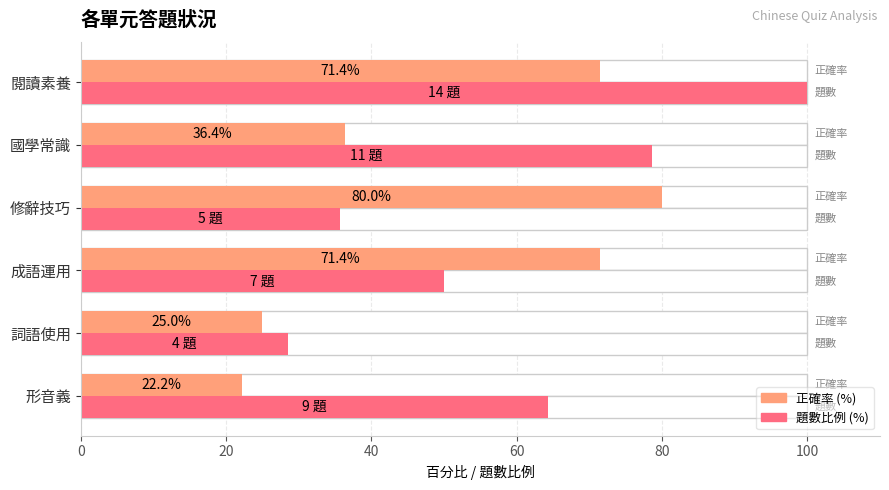

How many bars are there in total?

12